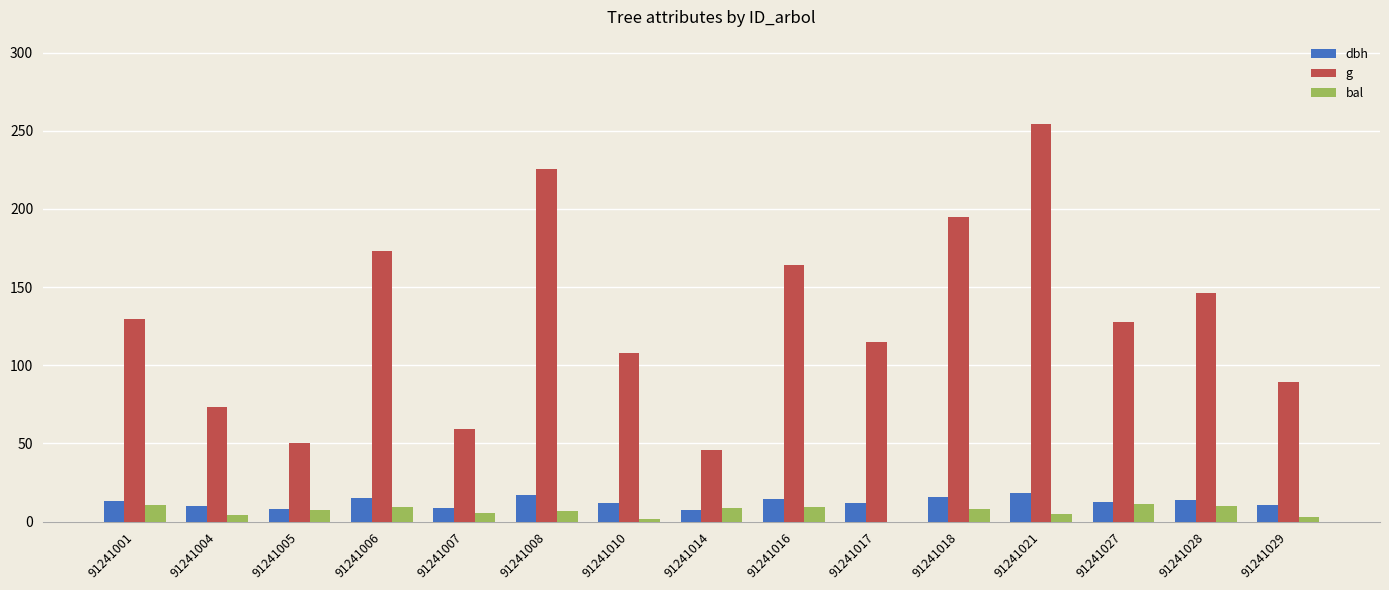

Where does the bal series first go above 7?

91241001